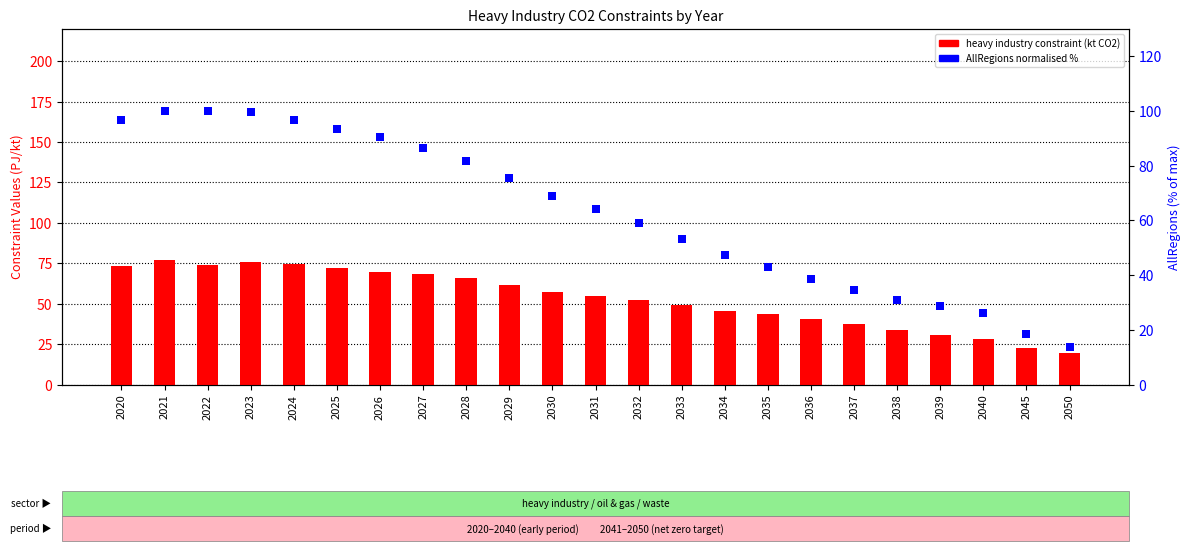

Which series contains the highest Y value?

AllRegions (normalised %)